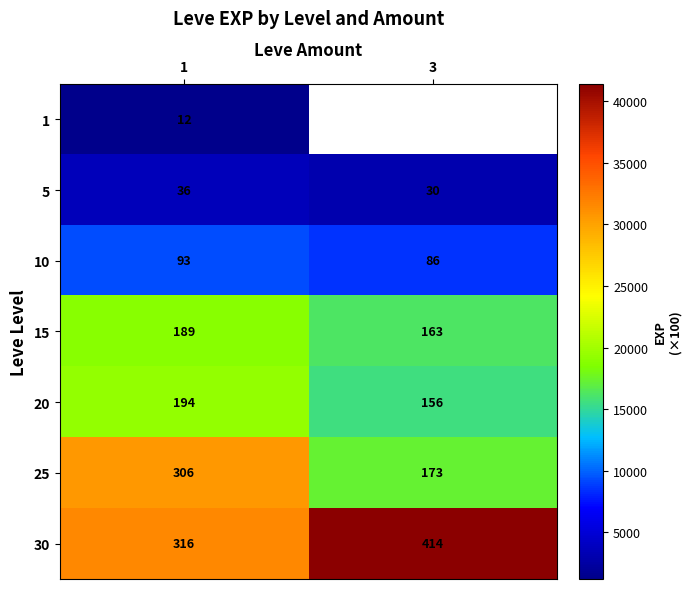

What is the smallest value displayed?

1213.3